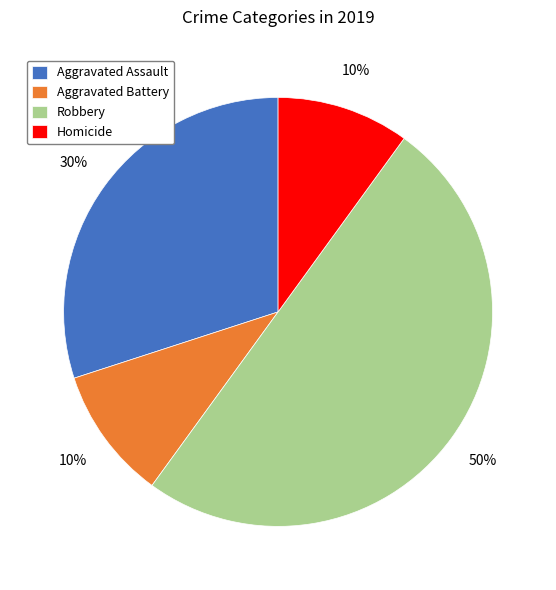

Is the sum of Robbery and Aggravated Battery greater than half?

Yes